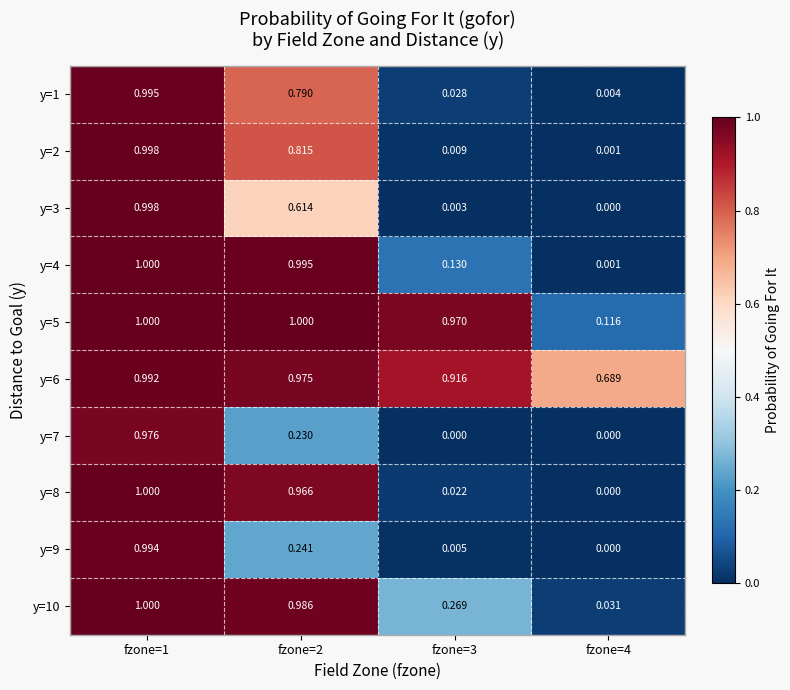

What is the maximum value shown in the chart?

1.0